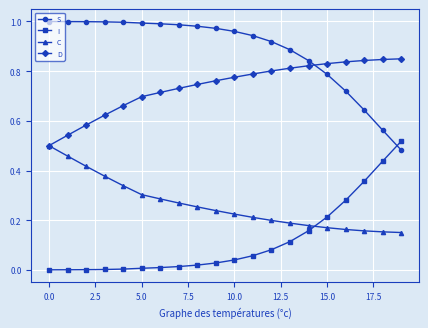

What are all the series names shown in the legend?

S, I, C, D